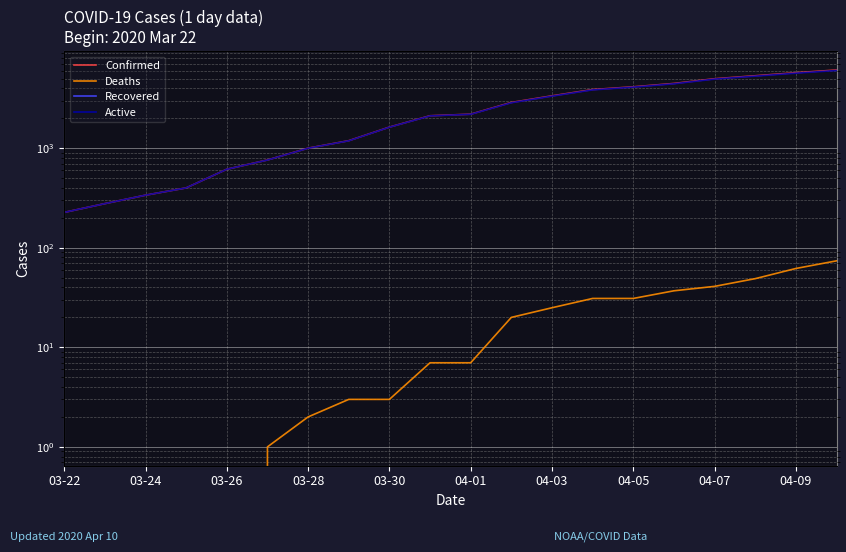

What is the difference between the Deaths values at 10 and 03-24?

7